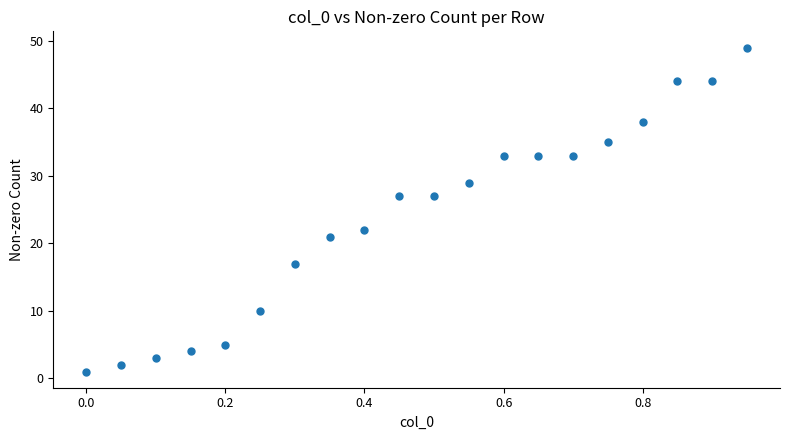

What is the range of Y values (max minus min)?

48